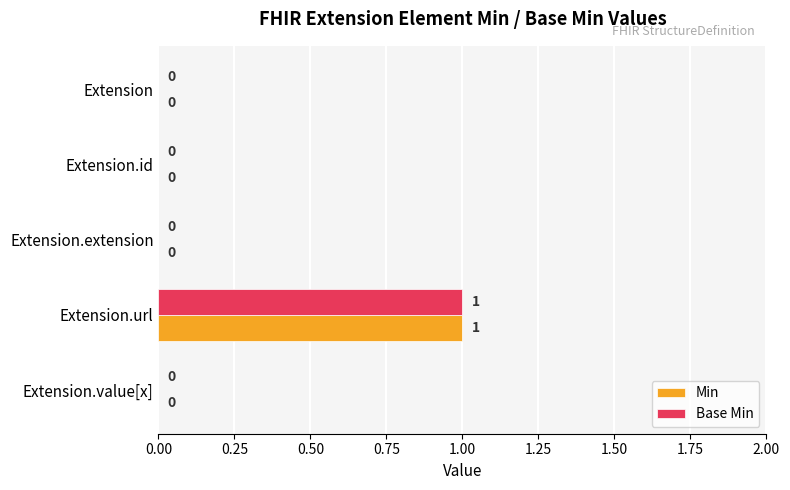

Is the value of Base Min at Extension.url greater than the value of Min at Extension.id?

Yes